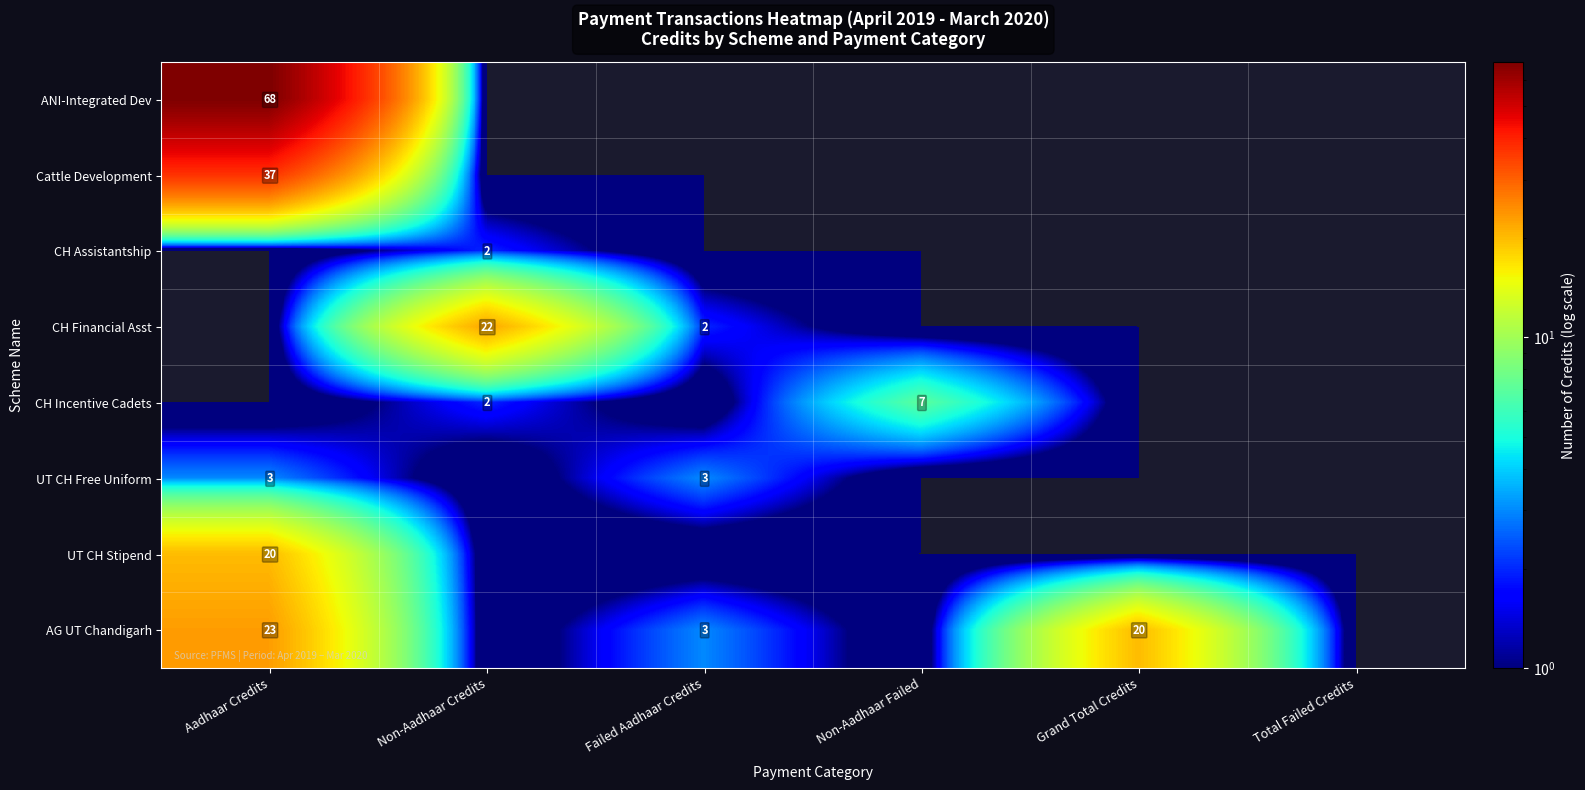

True or false: UT CH Free Uniform has a value of 3 at Aadhaar Credits.

True